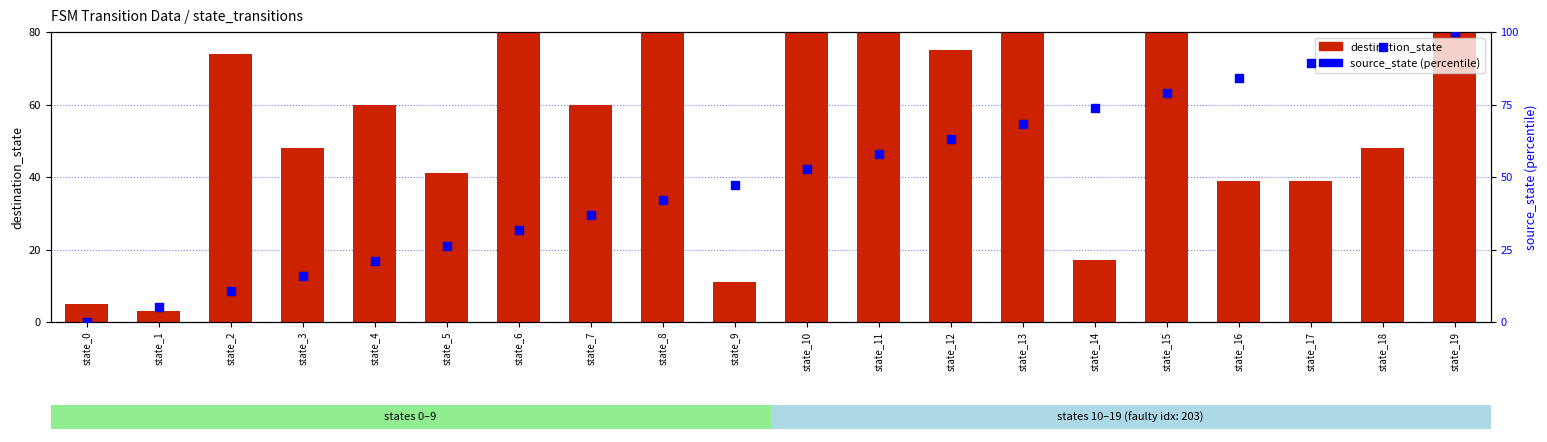

Is the value of source_state (percentile) at state_18 greater than the value of destination_state at state_12?

Yes